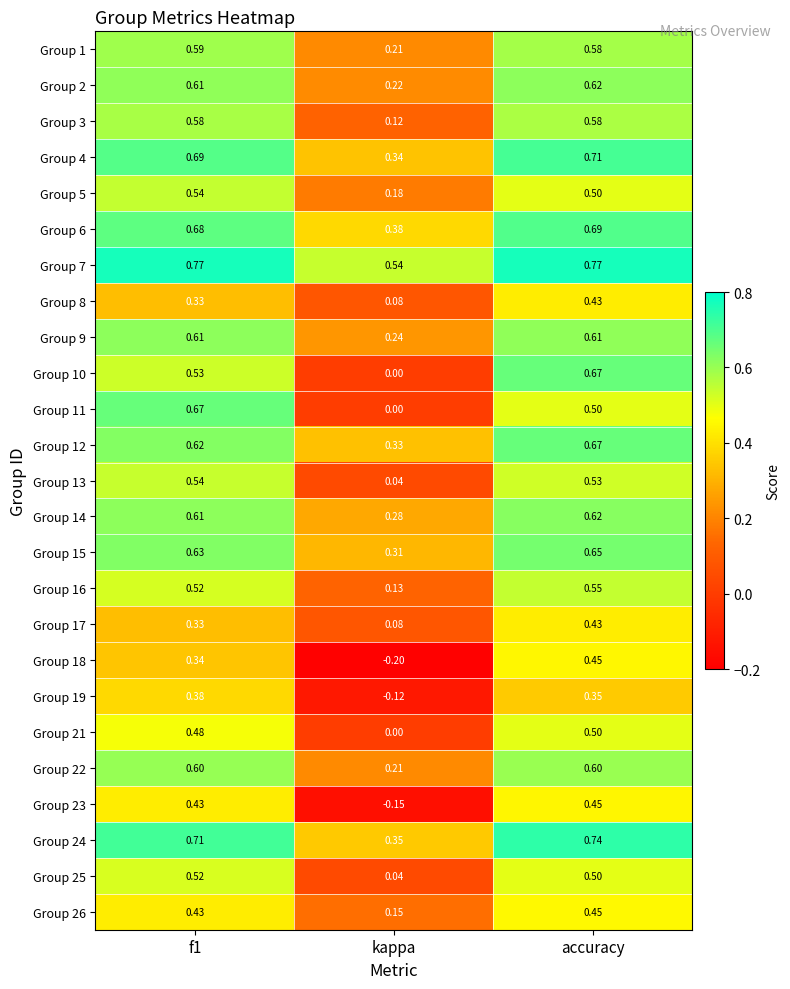

Which category has the highest value in the Group 8 series?

accuracy